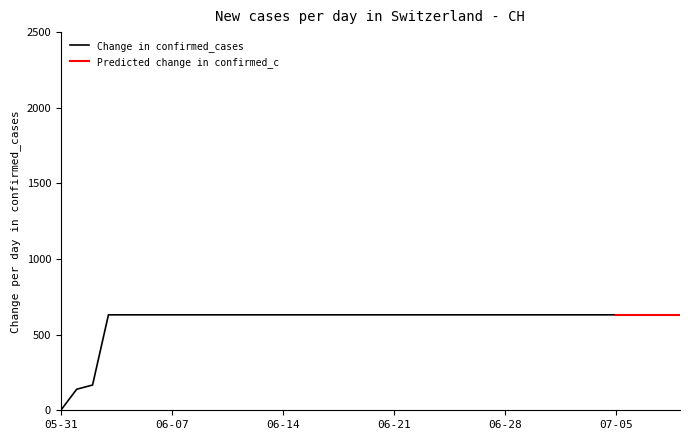

Rank the categories by value from highest to lowest.

2020-06-03, 2020-06-04, 2020-06-05, 2020-06-06, 2020-06-07, 2020-06-08, 2020-06-09, 2020-06-10, 2020-06-11, 2020-06-12, 2020-06-13, 2020-06-14, 2020-06-15, 2020-06-16, 2020-06-17, 2020-06-18, 2020-06-19, 2020-06-20, 2020-06-21, 2020-06-22, 2020-06-23, 2020-06-24, 2020-06-25, 2020-06-26, 2020-06-27, 2020-06-28, 2020-06-29, 2020-06-30, 2020-07-01, 2020-07-02, 2020-07-03, 2020-07-04, 2020-07-05, 2020-07-06, 2020-07-07, 2020-07-08, 2020-07-09, 2020-06-02, 2020-06-01, 2020-05-31